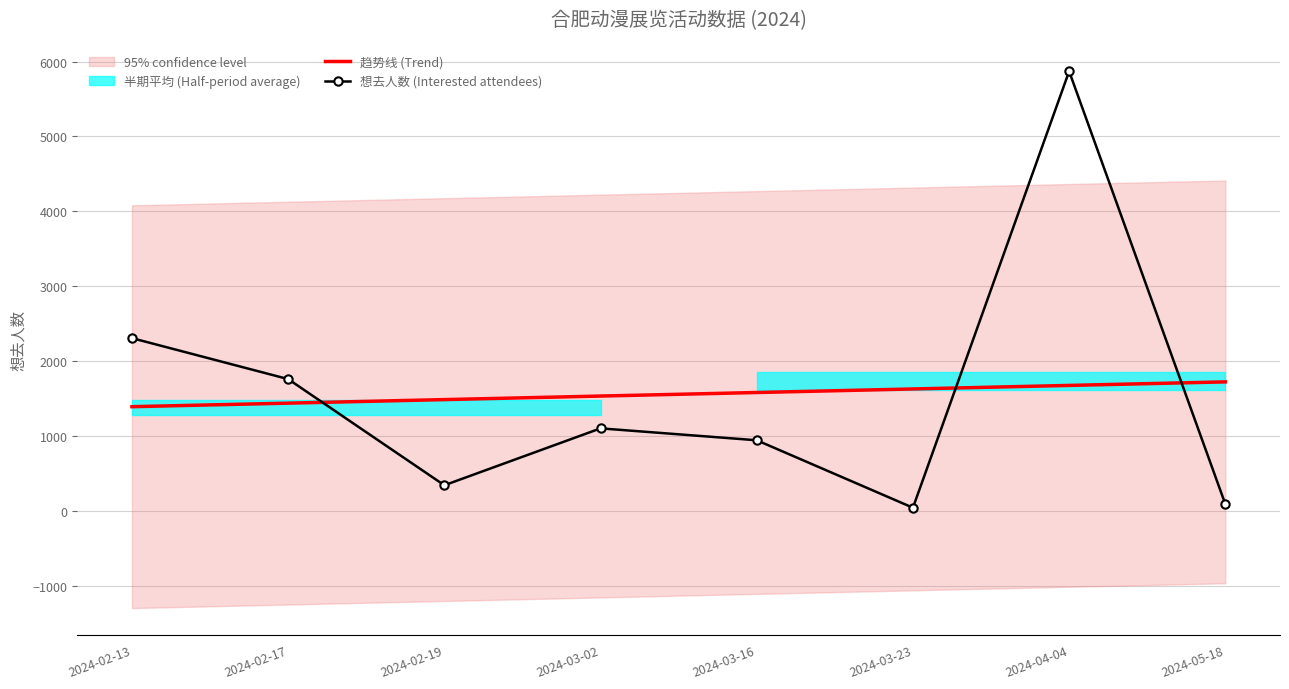

Reading right to left, extract all data points from this chart.

趋势线 (Trend): 2024-05-18=1722.8	2024-04-04=1675.5	2024-03-23=1628.1	2024-03-16=1580.8	2024-03-02=1533.5	2024-02-19=1486.1	2024-02-17=1438.8	2024-02-13=1391.4
想去人数 (Interested attendees): 2024-05-18=90.0	2024-04-04=5871.0	2024-03-23=42.0	2024-03-16=943.0	2024-03-02=1102.0	2024-02-19=342.0	2024-02-17=1760.0	2024-02-13=2307.0